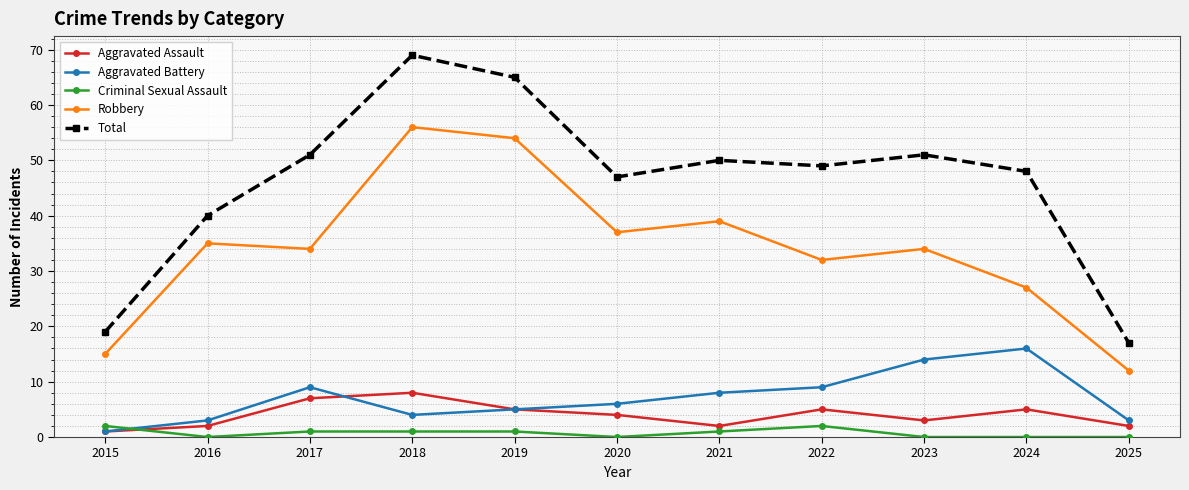

Reading right to left, extract all data points from this chart.

Aggravated Assault: 2	5	3	5	2	4	5	8	7	2	1
Aggravated Battery: 3	16	14	9	8	6	5	4	9	3	1
Criminal Sexual Assault: 0	0	0	2	1	0	1	1	1	0	2
Robbery: 12	27	34	32	39	37	54	56	34	35	15
Total: 17	48	51	49	50	47	65	69	51	40	19